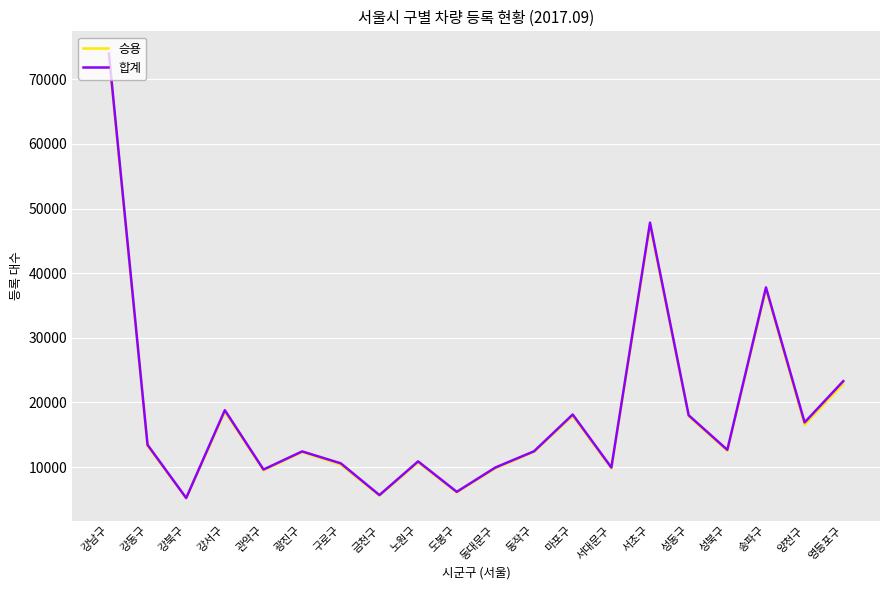

What is the approximate value of 승용 at 도봉구?

6072